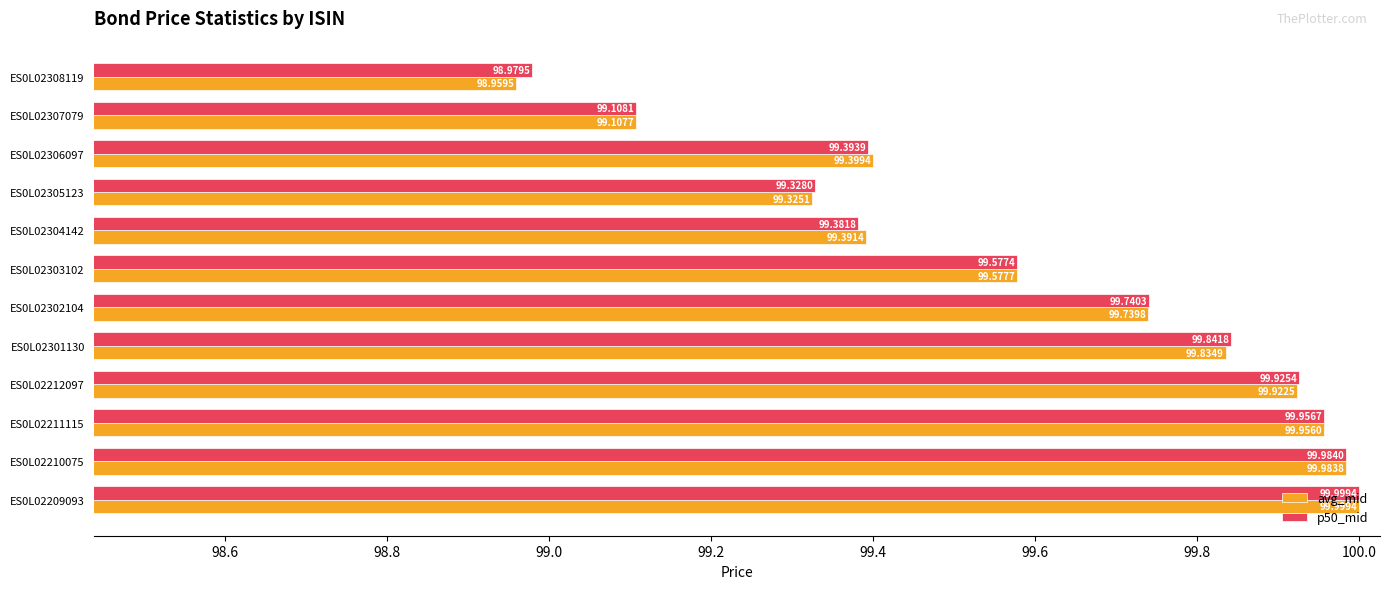

Between ES0L02301130 and ES0L02308119, which series saw the biggest shift?

avg_mid